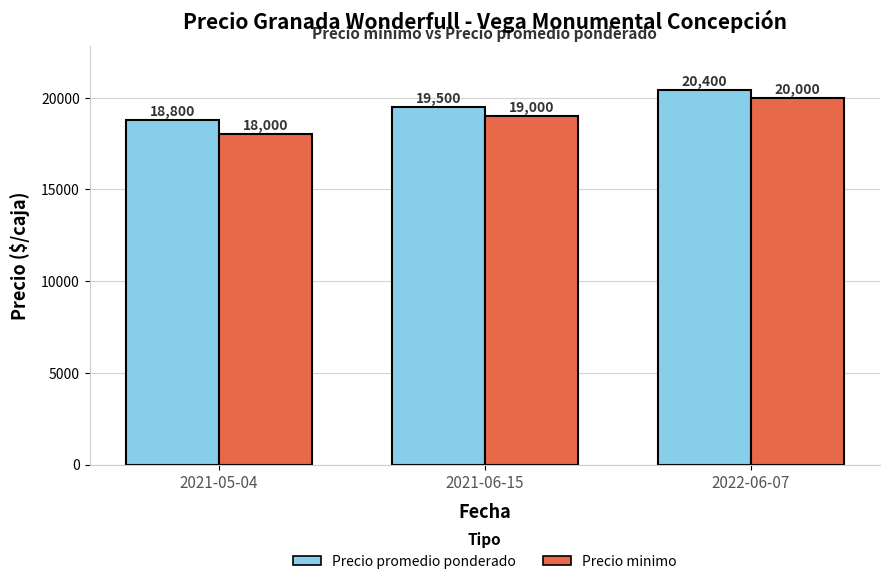

Read the Precio promedio ponderado value at 2022-06-07, to the nearest 10.

20400